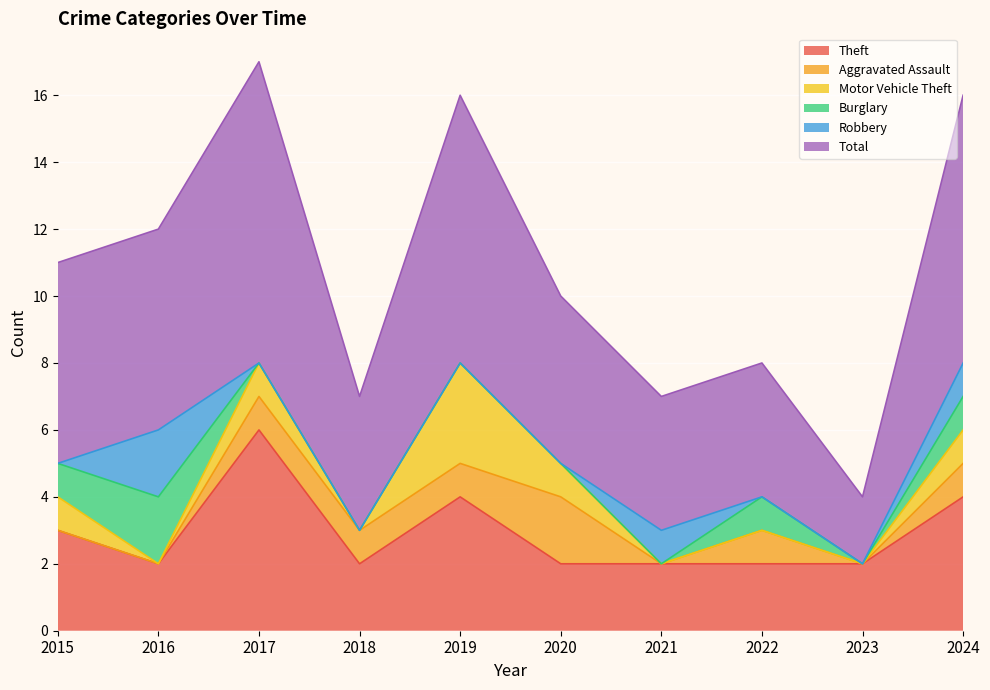

Which category has the lowest value in the Total series?

2023